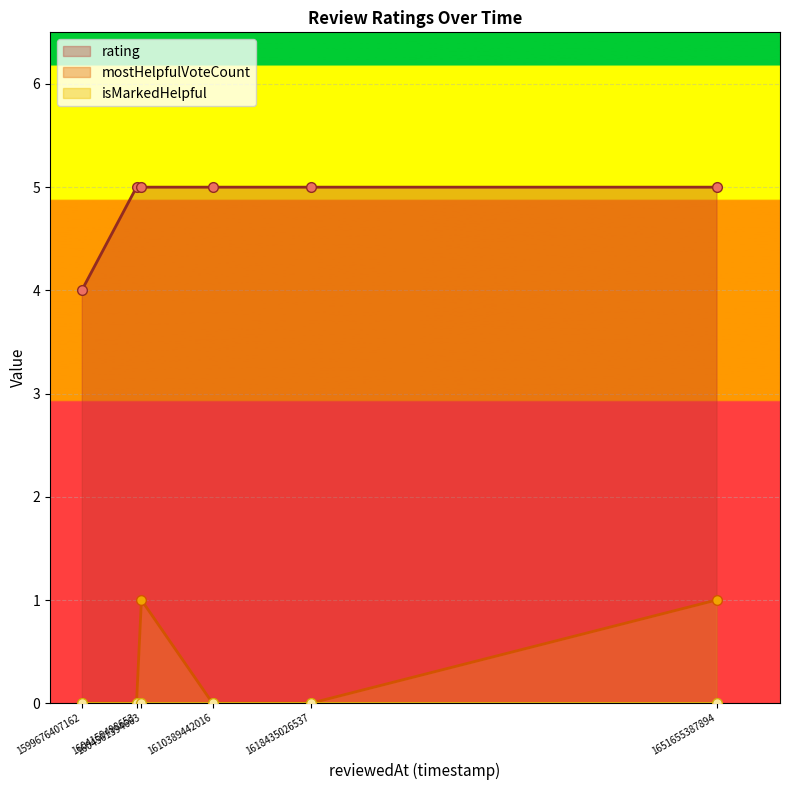

True or false: rating and mostHelpfulVoteCount cross at least once.

False